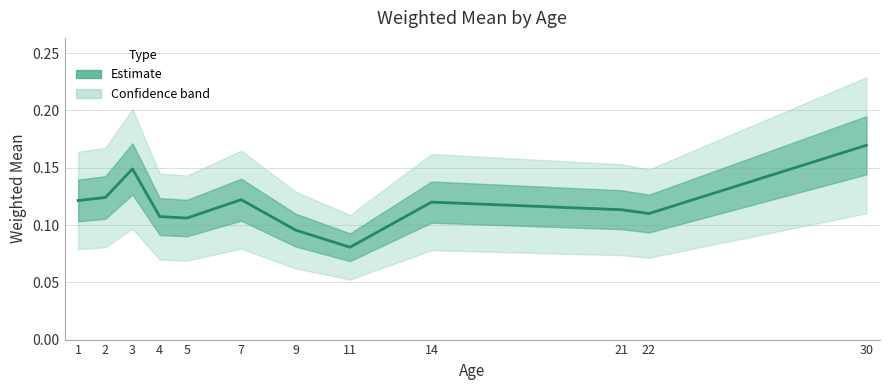

What is the smallest value displayed?

0.1